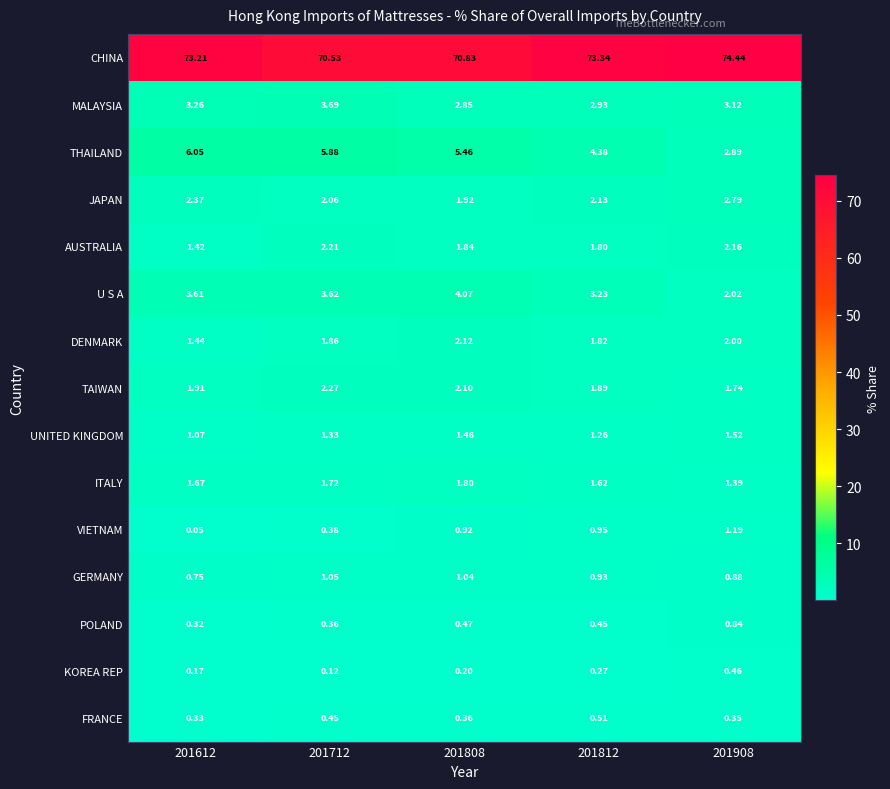

List the series in order of their peak value, lowest first.

KOREA REP, FRANCE, POLAND, GERMANY, VIETNAM, UNITED KINGDOM, ITALY, DENMARK, AUSTRALIA, TAIWAN, JAPAN, MALAYSIA, U S A, THAILAND, CHINA